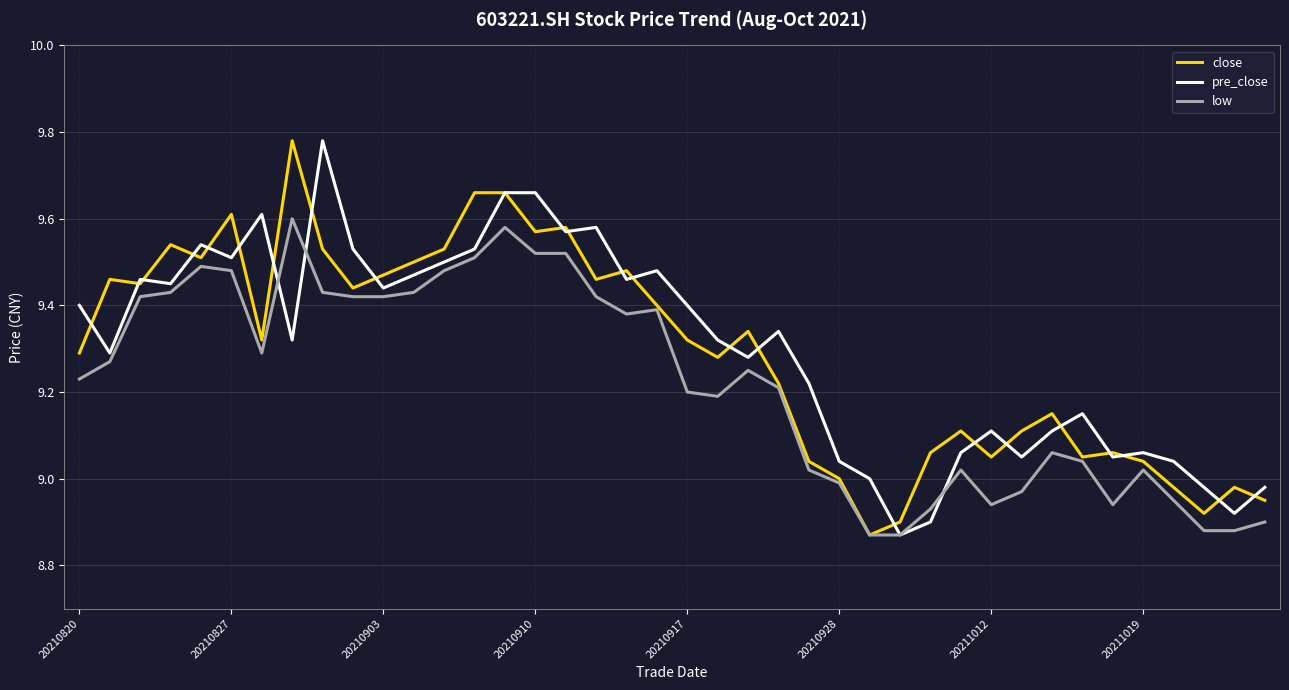

Does the chart display data point markers on the line(s)?

No